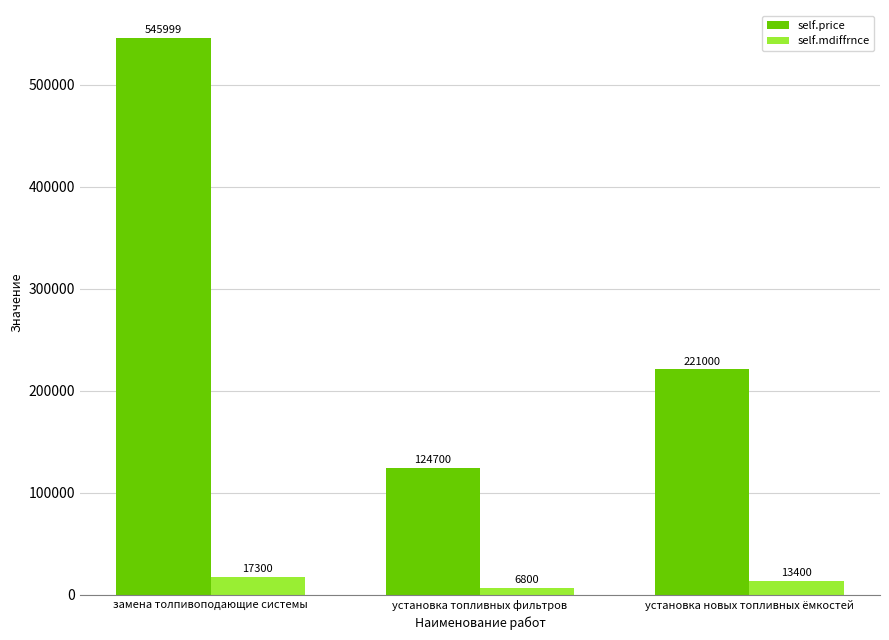

What are all the series names shown in the legend?

self.price, self.mdiffrnce